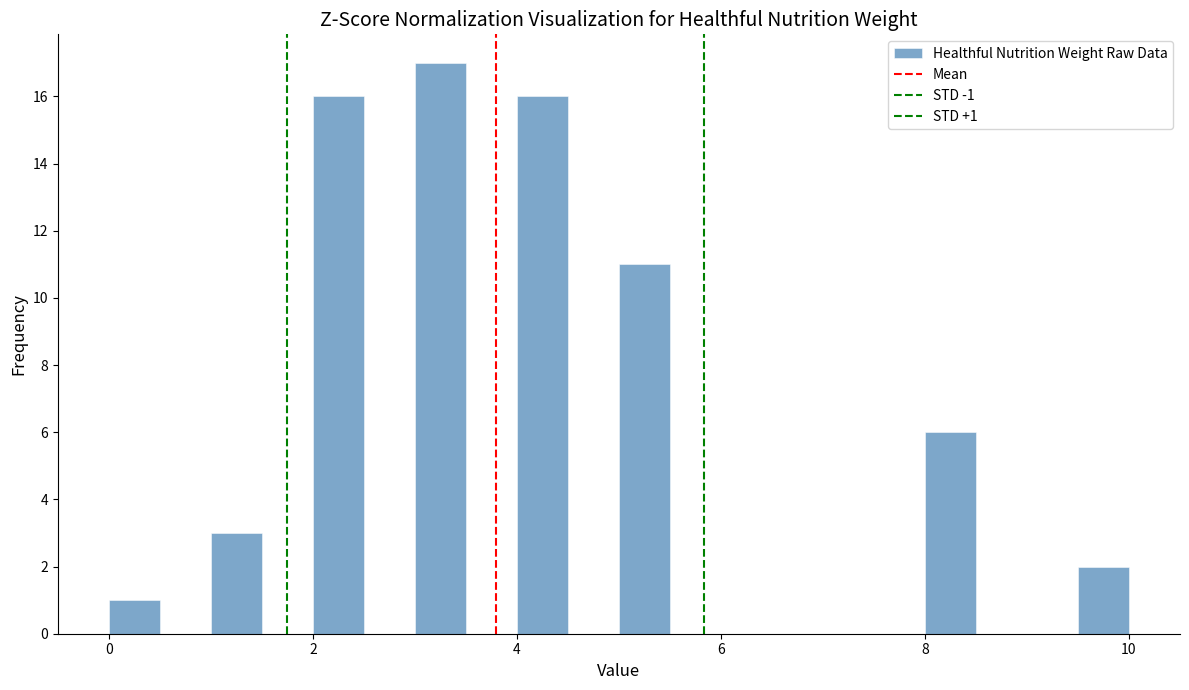

Around what value on the x-axis is the tallest bar? Give the approximate position of its centre, as read against the axis.

3.2